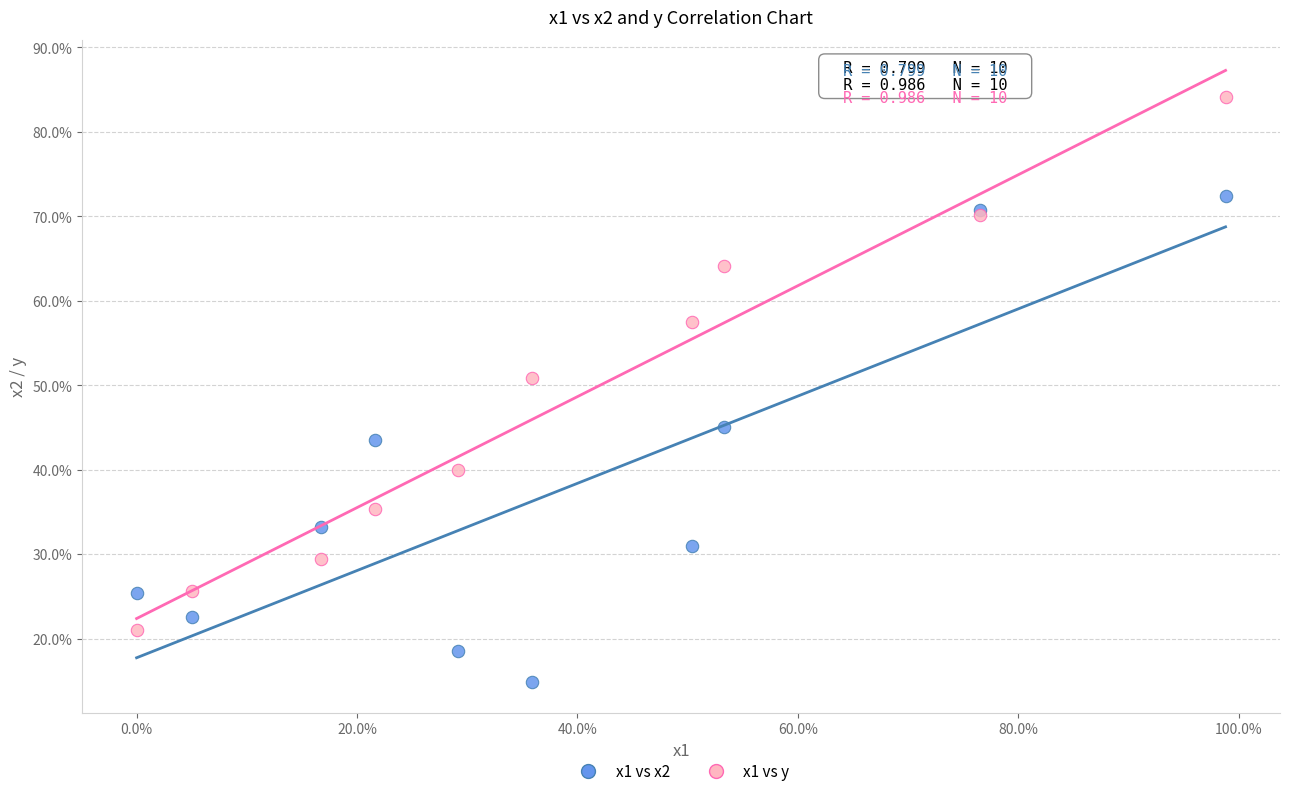

Which series has the widest spread of Y values?

x1 vs y